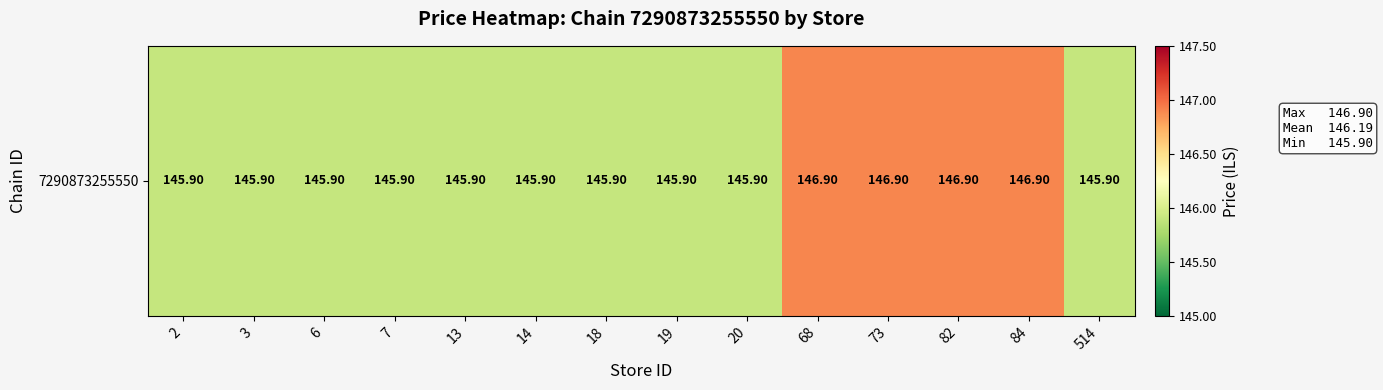

Which label corresponds to the largest value in the chart?

68